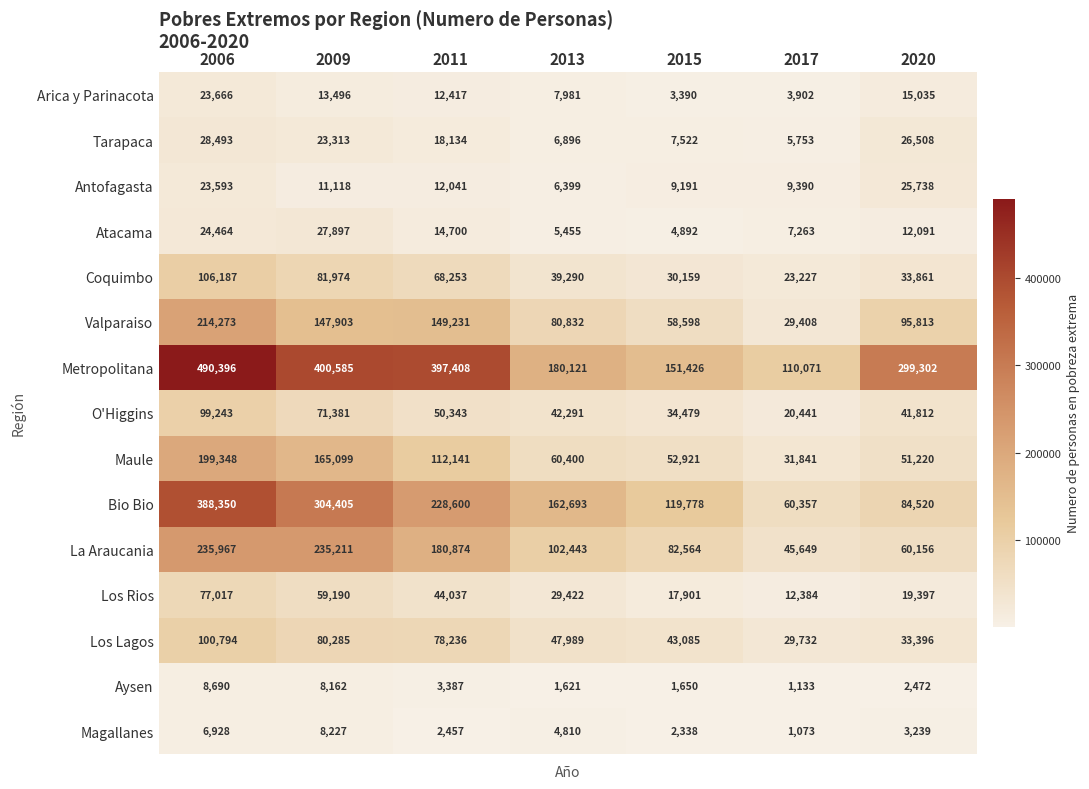

At which category does the chart reach its minimum across all series?

2017